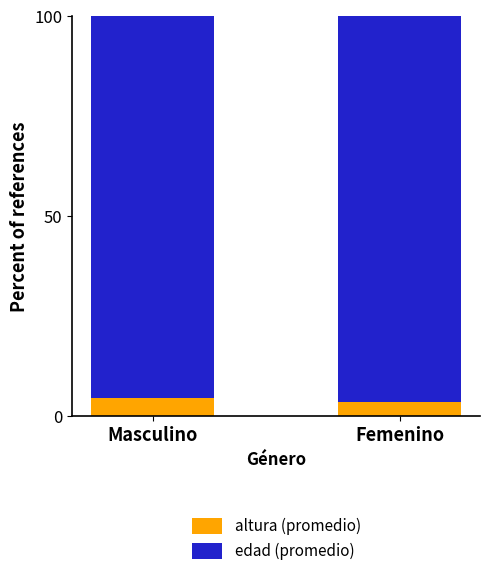

How many distinct data groups are displayed?

2